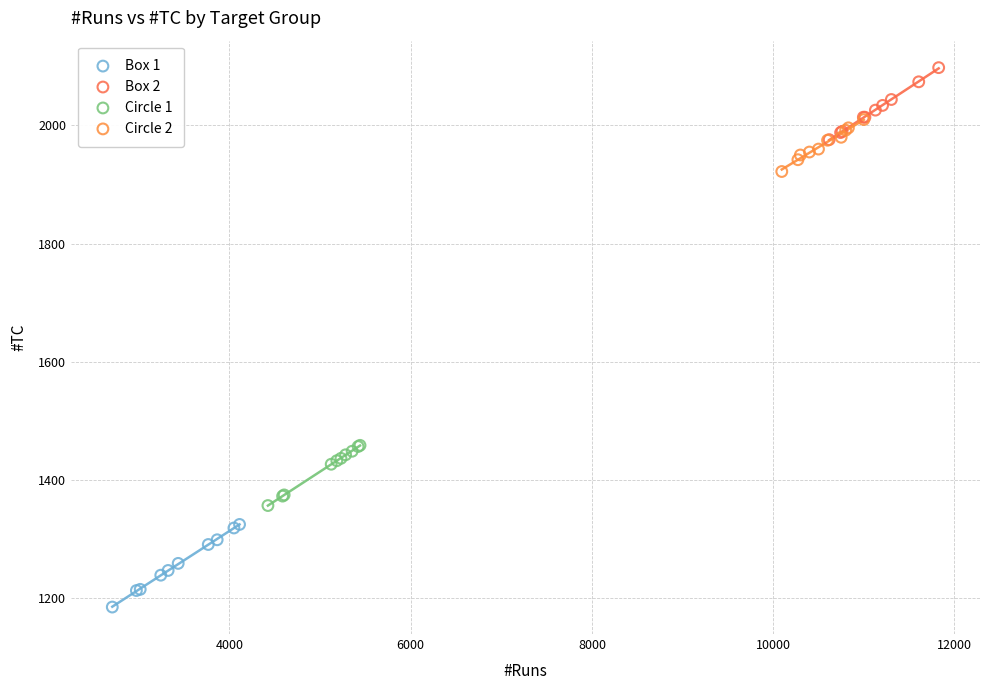

Which series reaches the maximum Y coordinate?

Box 2